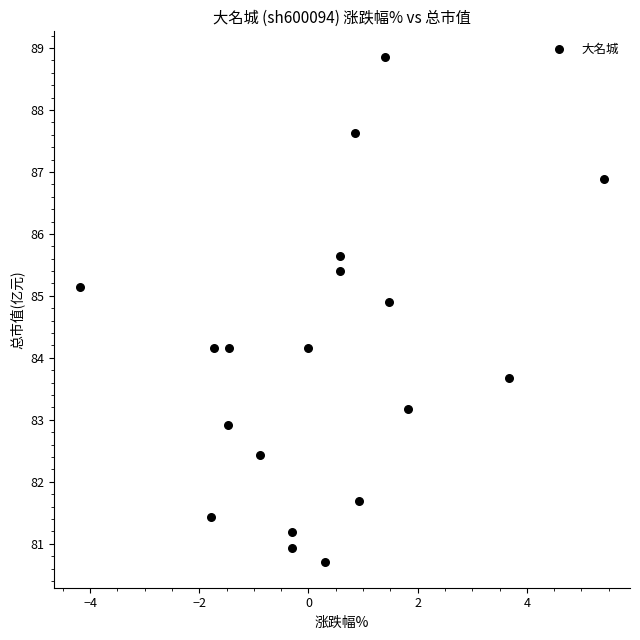

What is the range of X values (max minus min)?

9.6